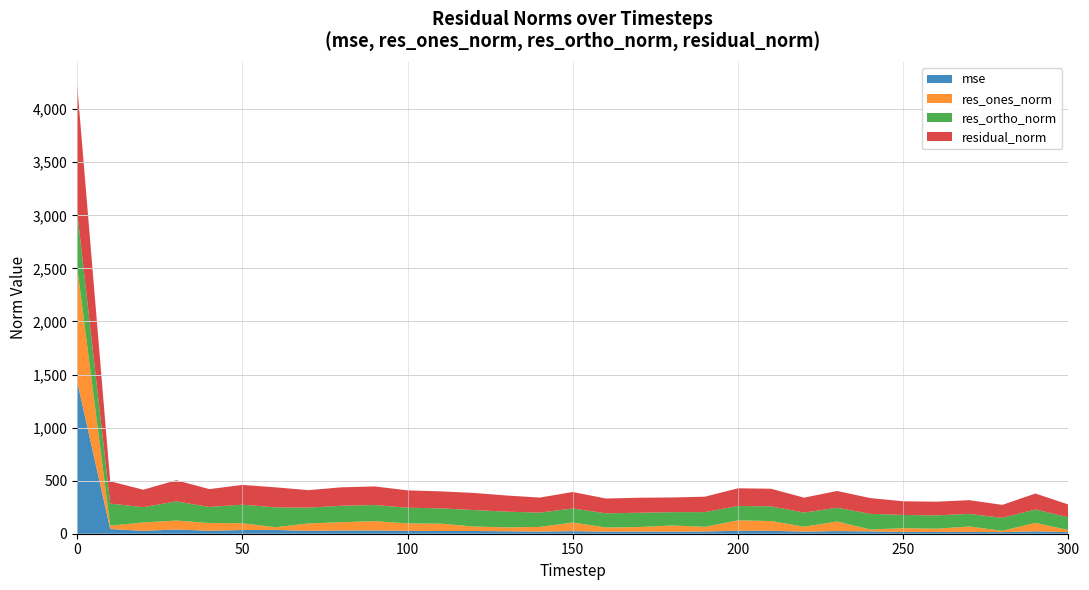

Reading right to left, transcribe all the data shown in this chart.

mse: 14.6	22.4	15.0	16.7	16.7	16.7	22.1	24.9	19.8	27.6	27.9	21.1	19.2	20.1	19.4	24.1	20.1	23.2	25.9	25.6	26.8	30.8	30.1	27.1	35.7	34.7	28.2	39.8	27.0	44.3	1435.4
res_ones_norm: 20.1	79.9	12.3	51.2	30.4	36.0	17.6	90.4	46.4	92.0	98.4	43.9	58.7	42.4	39.4	81.5	44.1	36.6	41.8	69.6	70.7	87.9	78.6	69.5	25.6	63.9	72.8	84.3	79.2	31.5	1079.4
res_ortho_norm: 119.3	126.7	121.9	118.8	125.5	124.0	147.6	129.5	132.9	138.3	134.9	138.6	125.3	135.1	133.6	132.3	134.7	147.9	155.5	144.0	147.5	151.8	154.8	149.3	187.1	175.0	151.3	180.8	143.9	208.1	519.9
residual_norm: 121.0	149.8	122.6	129.4	129.2	129.1	148.7	157.9	140.8	166.1	167.0	145.4	138.4	141.6	139.2	155.4	141.7	152.4	161.1	159.9	163.6	175.4	173.6	164.7	188.8	186.3	167.9	199.5	164.3	210.5	1198.1